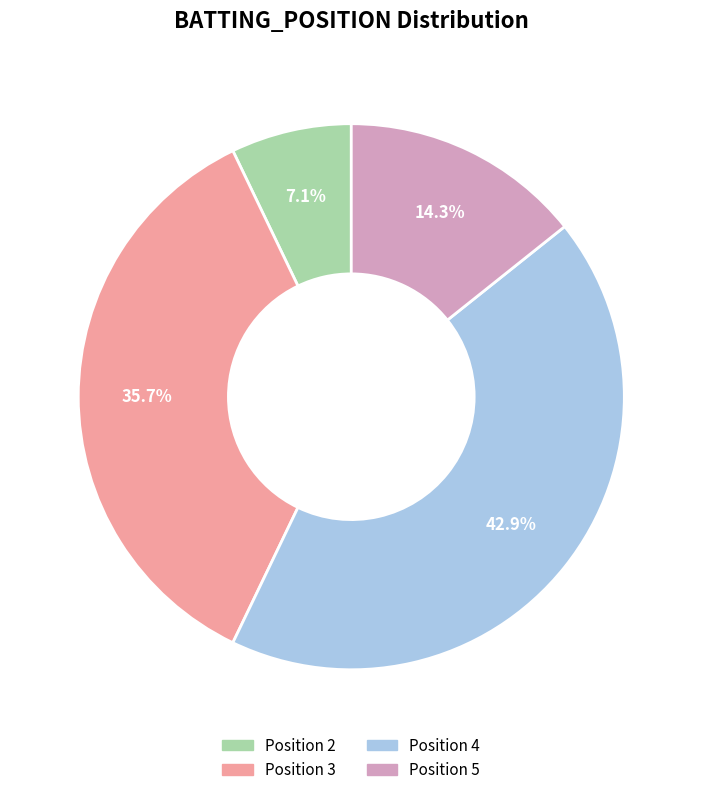

Is Position 5 the majority of the pie?

No